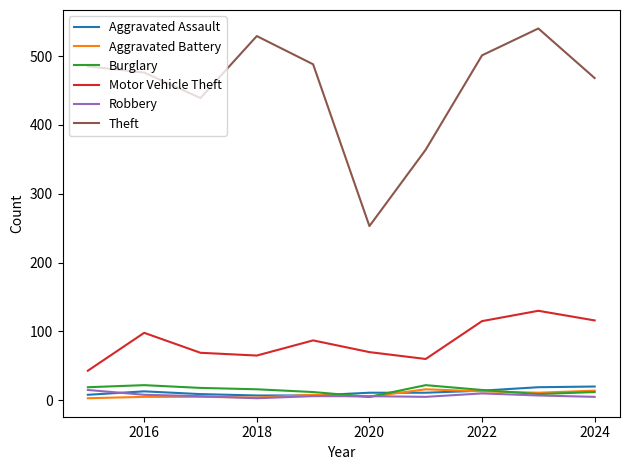

How many distinct data groups are displayed?

6